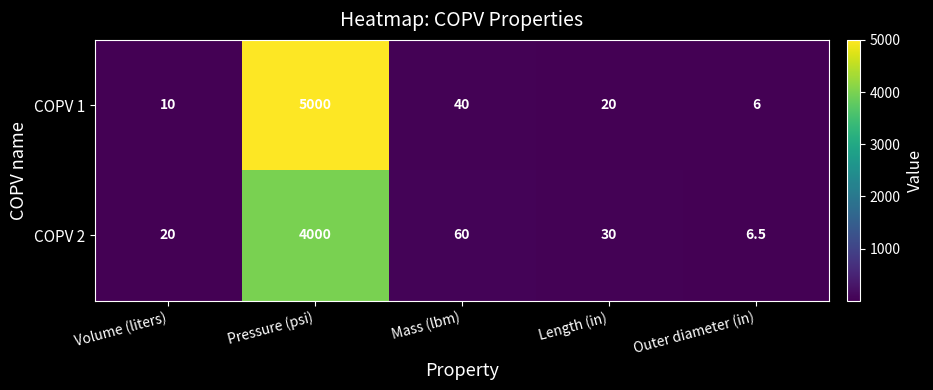

Is it true that COPV 1 equals 66.1 at Mass (lbm)?

False